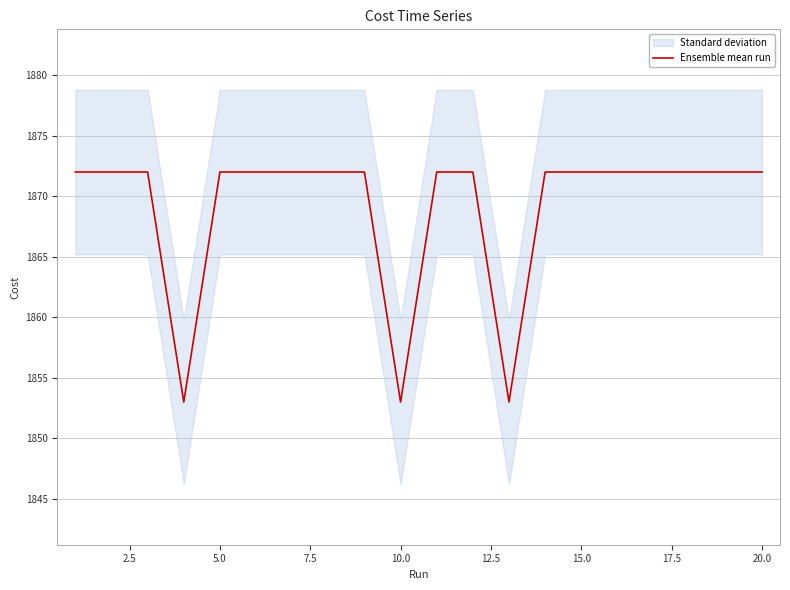

Is it true that Ensemble mean run equals 1853.0 at 10.0?

True